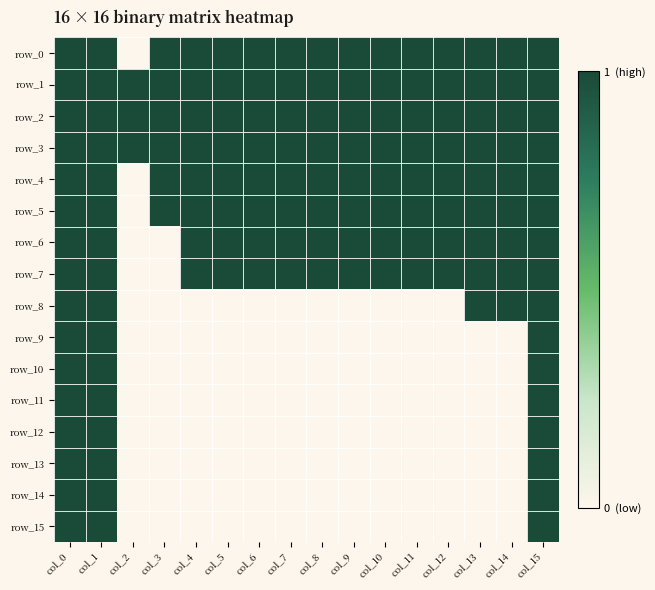

Between col_10 and col_12, which series saw the biggest shift?

row_0